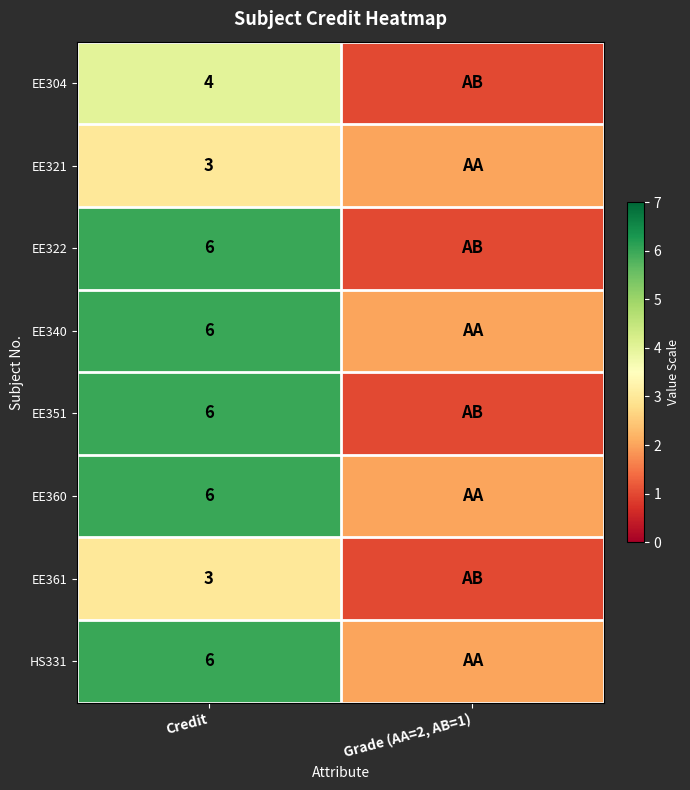

True or false: EE360 has a value of 10 at Credit.

False